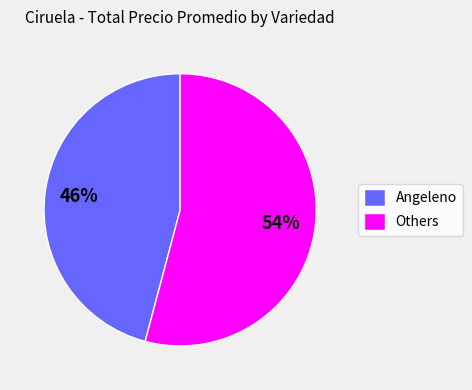

Is the sum of Others and Angeleno greater than half?

Yes